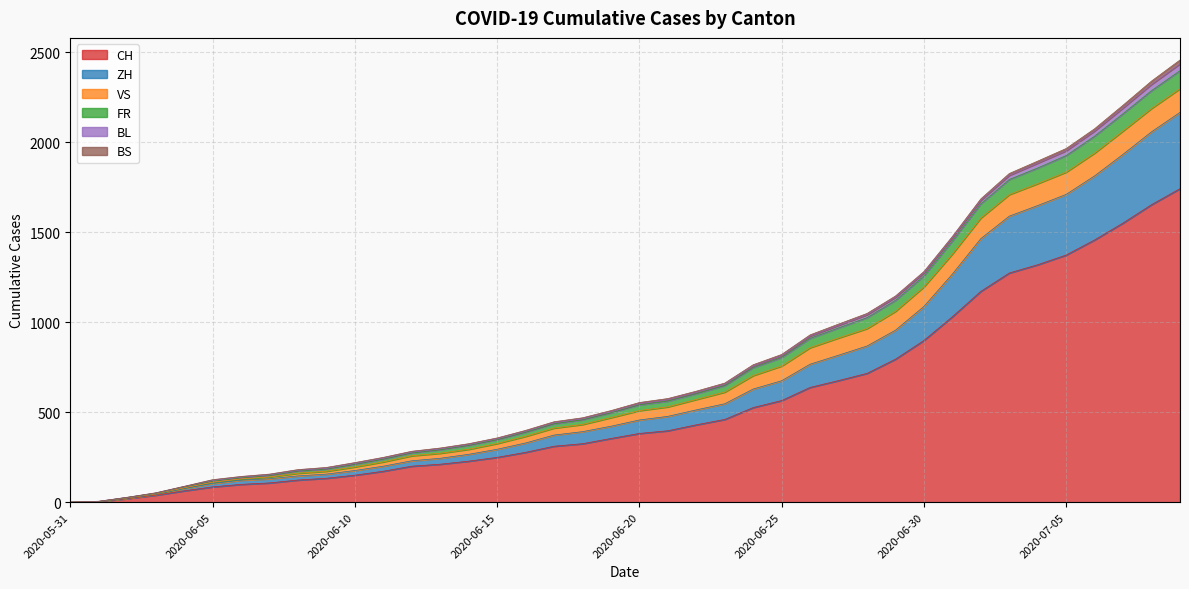

The FR series shows 2160 at 2020-07-07. True or false?

True